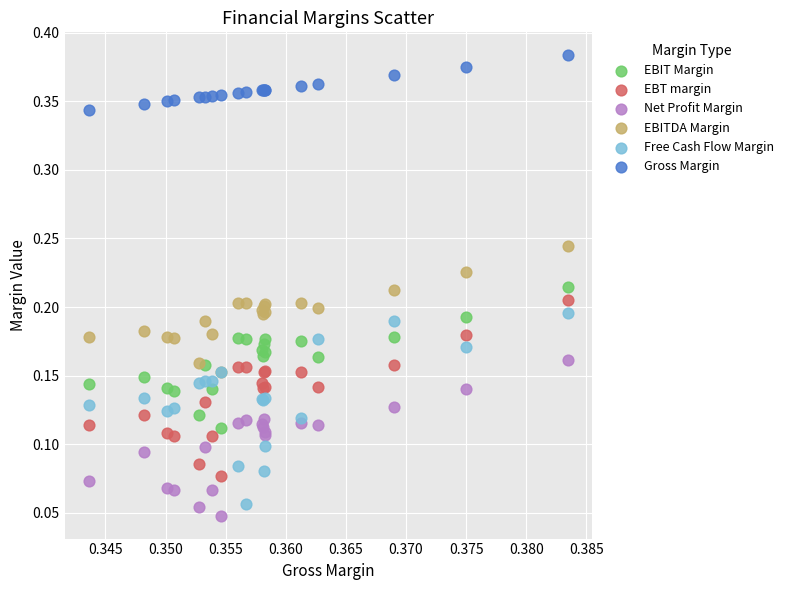

What are all the series names shown in the legend?

EBIT Margin, EBT margin, Net Profit Margin, EBITDA Margin, Free Cash Flow Margin, Gross Margin